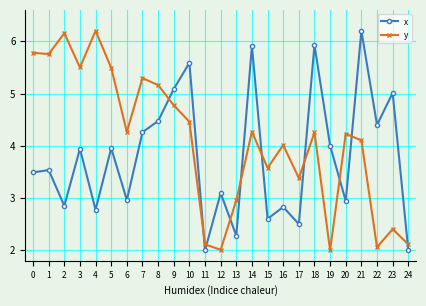

How many interior local peaks does the y series have?

8